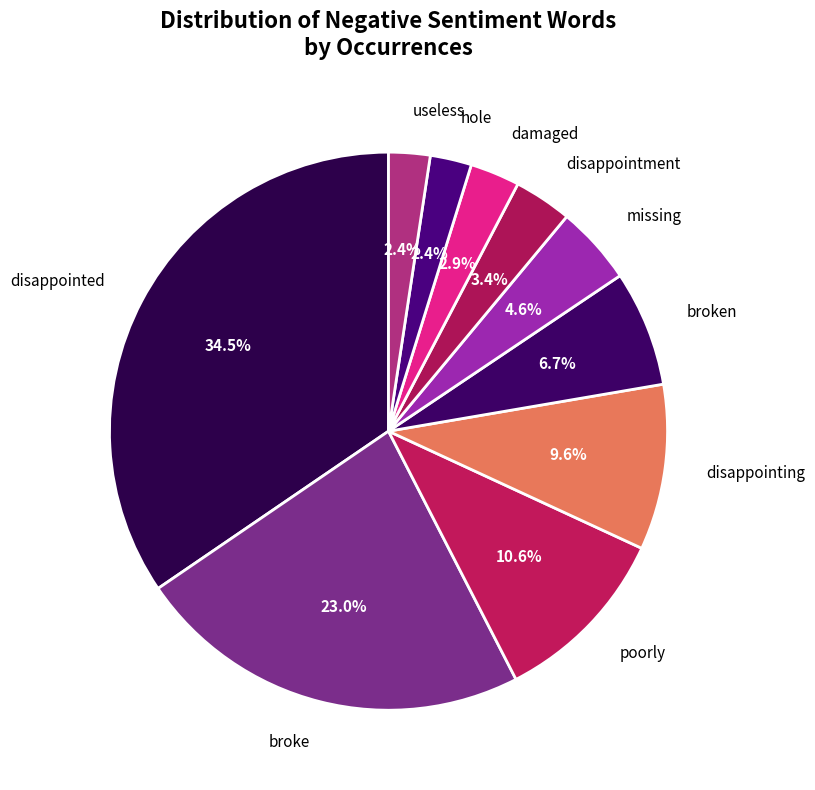

Is there any slice that represents more than half of the pie?

No